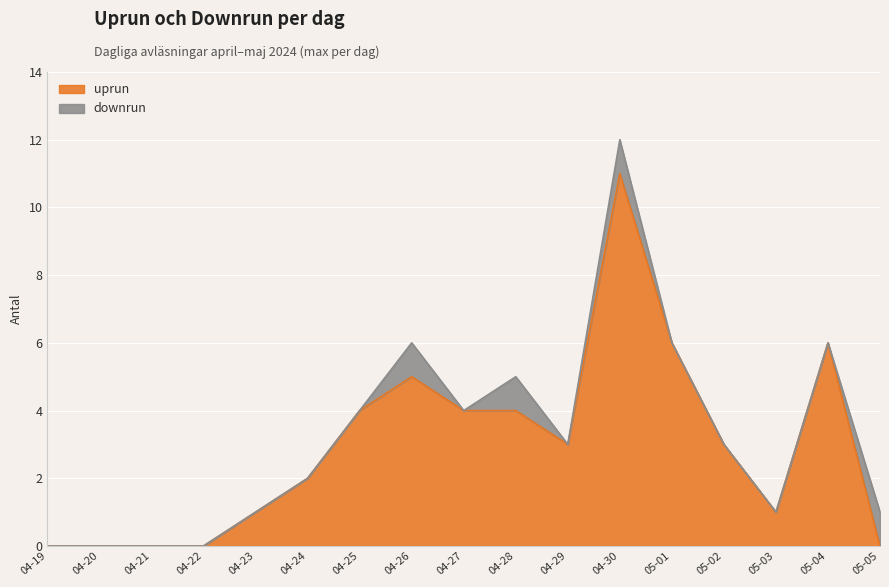

What is the value of the 5th point from the left?

1